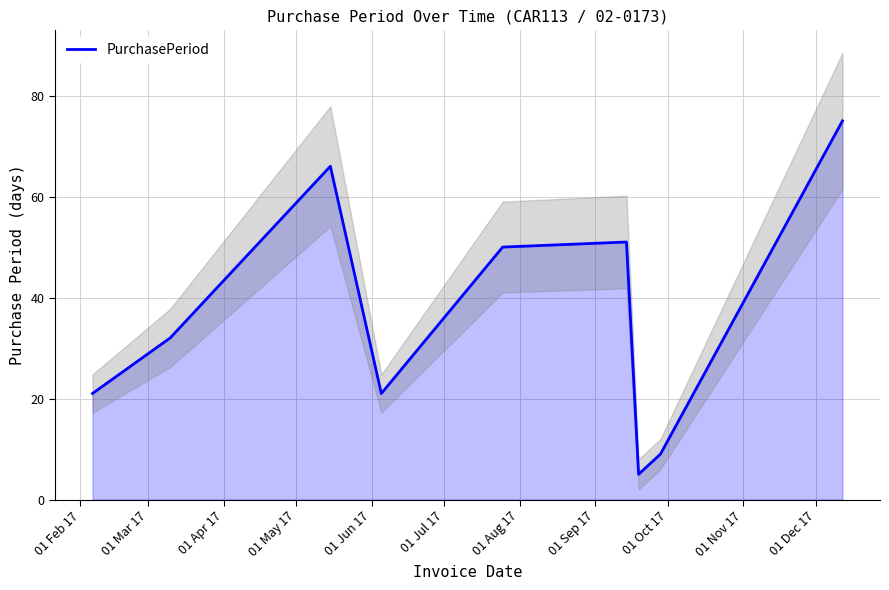

What is the minimum value for PurchasePeriod?

5